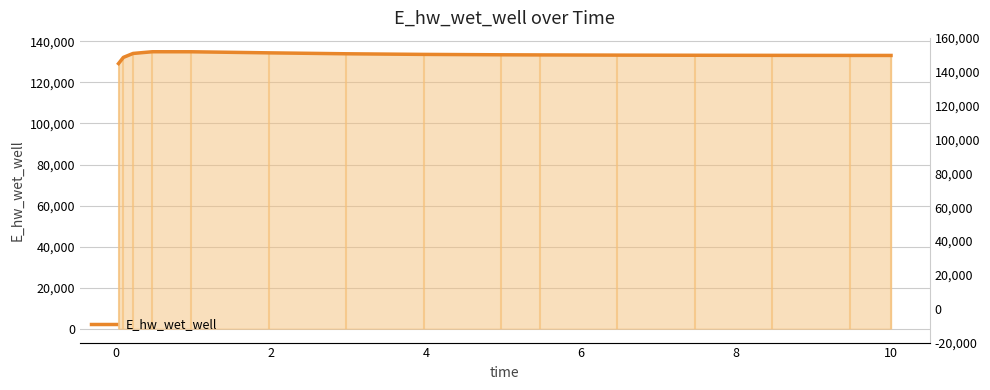

The value at 4 is 134940.4. True or false?

True